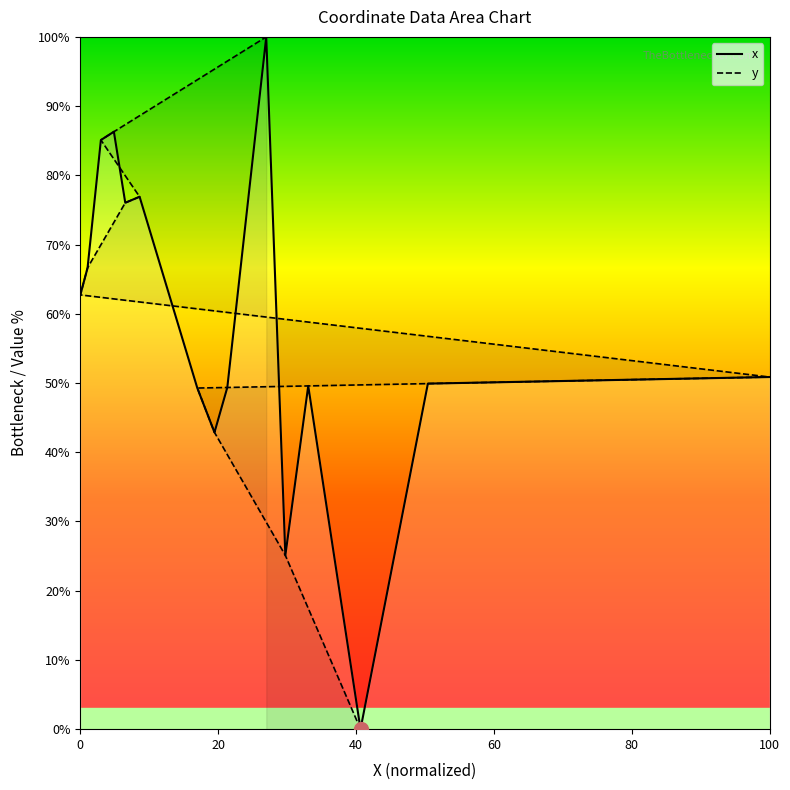

What is the highest value of the x series?

100.0